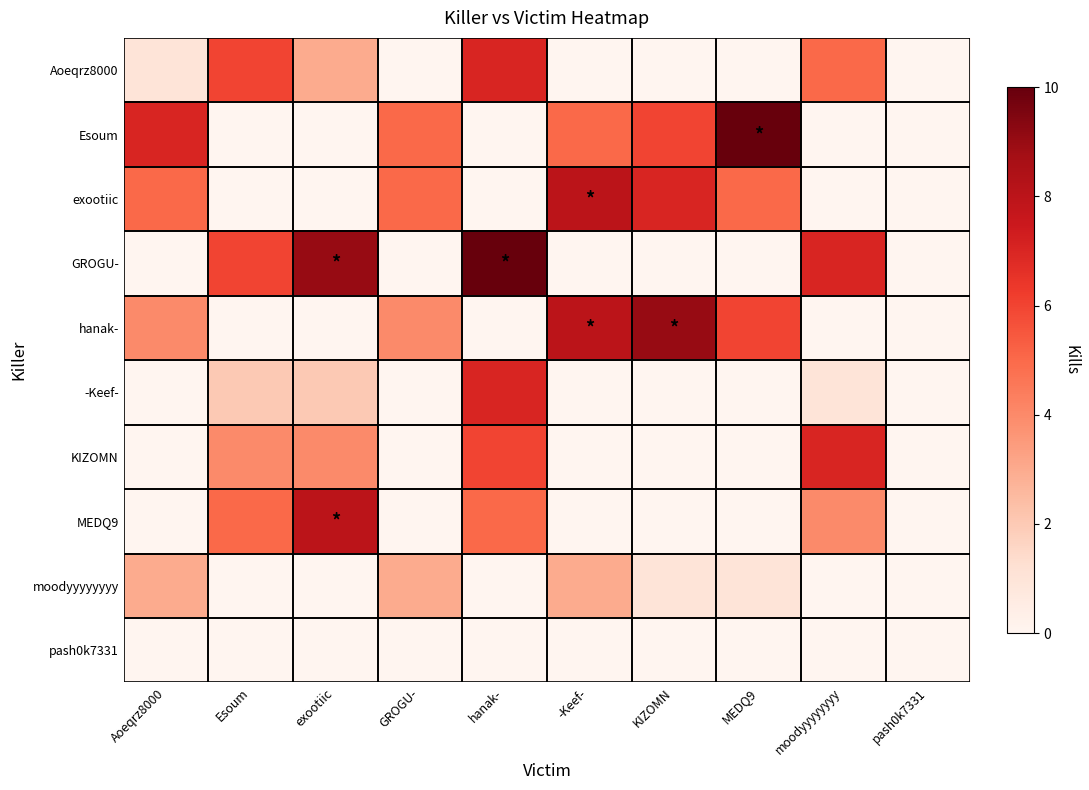

Reading left to right, extract all data points from this chart.

Aoeqrz8000: Aoeqrz8000=1	Esoum=6	exootiic=3	GROGU-=0	hanak-=7	-Keef-=0	KIZOMN=0	MEDQ9=0	moodyyyyyyyy=5	pash0k7331=0
Esoum: Aoeqrz8000=7	Esoum=0	exootiic=0	GROGU-=5	hanak-=0	-Keef-=5	KIZOMN=6	MEDQ9=10	moodyyyyyyyy=0	pash0k7331=0
exootiic: Aoeqrz8000=5	Esoum=0	exootiic=0	GROGU-=5	hanak-=0	-Keef-=8	KIZOMN=7	MEDQ9=5	moodyyyyyyyy=0	pash0k7331=0
GROGU-: Aoeqrz8000=0	Esoum=6	exootiic=9	GROGU-=0	hanak-=10	-Keef-=0	KIZOMN=0	MEDQ9=0	moodyyyyyyyy=7	pash0k7331=0
hanak-: Aoeqrz8000=4	Esoum=0	exootiic=0	GROGU-=4	hanak-=0	-Keef-=8	KIZOMN=9	MEDQ9=6	moodyyyyyyyy=0	pash0k7331=0
-Keef-: Aoeqrz8000=0	Esoum=2	exootiic=2	GROGU-=0	hanak-=7	-Keef-=0	KIZOMN=0	MEDQ9=0	moodyyyyyyyy=1	pash0k7331=0
KIZOMN: Aoeqrz8000=0	Esoum=4	exootiic=4	GROGU-=0	hanak-=6	-Keef-=0	KIZOMN=0	MEDQ9=0	moodyyyyyyyy=7	pash0k7331=0
MEDQ9: Aoeqrz8000=0	Esoum=5	exootiic=8	GROGU-=0	hanak-=5	-Keef-=0	KIZOMN=0	MEDQ9=0	moodyyyyyyyy=4	pash0k7331=0
moodyyyyyyyy: Aoeqrz8000=3	Esoum=0	exootiic=0	GROGU-=3	hanak-=0	-Keef-=3	KIZOMN=1	MEDQ9=1	moodyyyyyyyy=0	pash0k7331=0
pash0k7331: Aoeqrz8000=0	Esoum=0	exootiic=0	GROGU-=0	hanak-=0	-Keef-=0	KIZOMN=0	MEDQ9=0	moodyyyyyyyy=0	pash0k7331=0